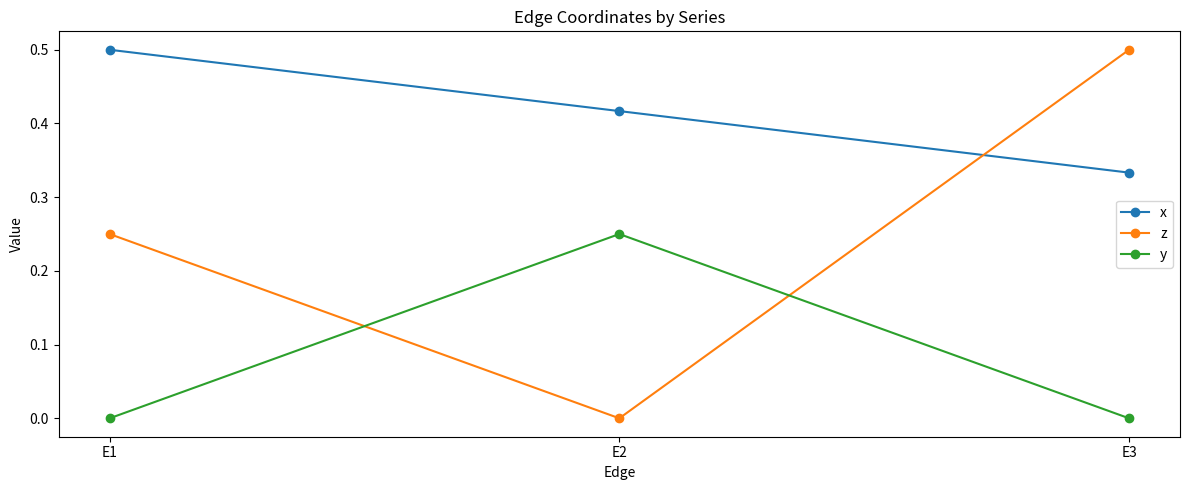

How many values in the z series exceed 0?

2